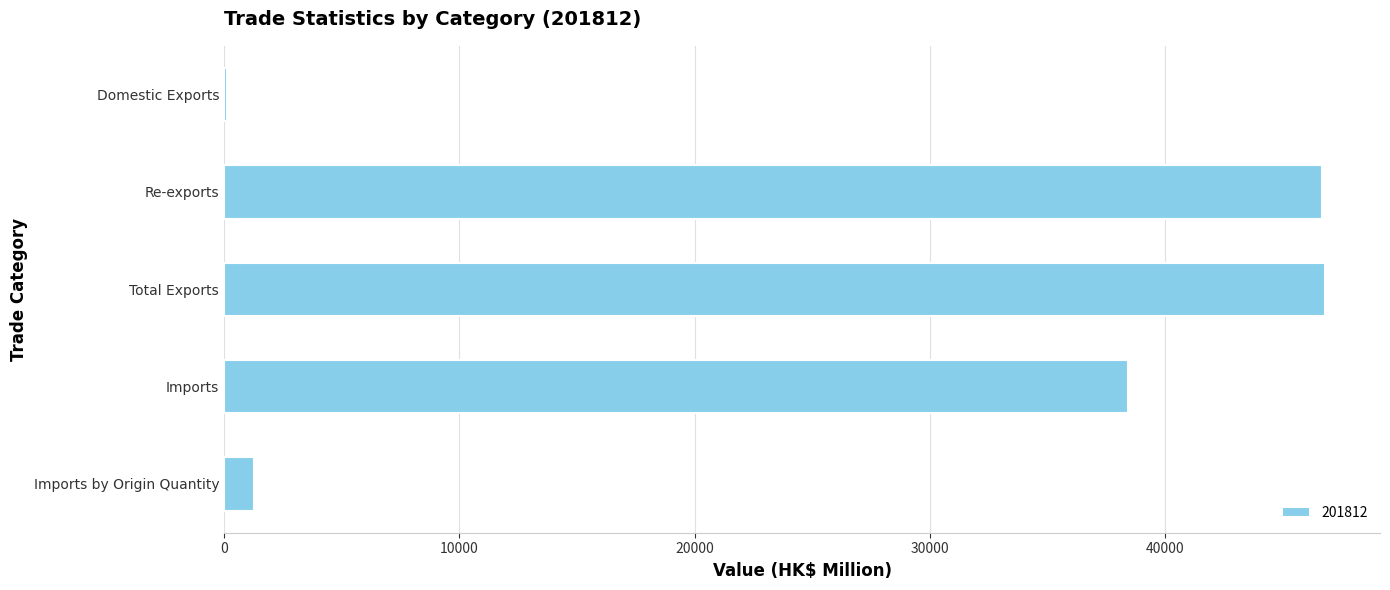

Between Domestic Exports and Total Exports, which is larger?

Total Exports